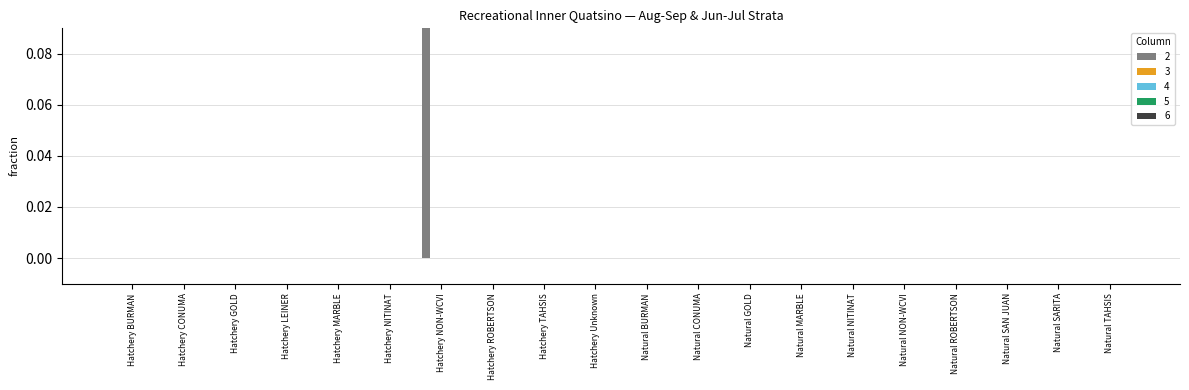

Reading left to right, list all the values displayed in this chart.

2: Hatchery BURMAN=0.0	Hatchery CONUMA=0.0	Hatchery GOLD=0.0	Hatchery LEINER=0.0	Hatchery MARBLE=0.0	Hatchery NITINAT=0.0	Hatchery NON-WCVI=0.5	Hatchery ROBERTSON=0.0	Hatchery TAHSIS=0.0	Hatchery Unknown=0.0	Natural BURMAN=0.0	Natural CONUMA=0.0	Natural GOLD=0.0	Natural MARBLE=0.0	Natural NITINAT=0.0	Natural NON-WCVI=0.0	Natural ROBERTSON=0.0	Natural SAN JUAN=0.0	Natural SARITA=0.0	Natural TAHSIS=0.0
3: Hatchery BURMAN=0.0	Hatchery CONUMA=0.0	Hatchery GOLD=0.0	Hatchery LEINER=0.0	Hatchery MARBLE=0.0	Hatchery NITINAT=0.0	Hatchery NON-WCVI=0.0	Hatchery ROBERTSON=0.0	Hatchery TAHSIS=0.0	Hatchery Unknown=0.0	Natural BURMAN=0.0	Natural CONUMA=0.0	Natural GOLD=0.0	Natural MARBLE=0.0	Natural NITINAT=0.0	Natural NON-WCVI=0.0	Natural ROBERTSON=0.0	Natural SAN JUAN=0.0	Natural SARITA=0.0	Natural TAHSIS=0.0
4: Hatchery BURMAN=0.0	Hatchery CONUMA=0.0	Hatchery GOLD=0.0	Hatchery LEINER=0.0	Hatchery MARBLE=0.0	Hatchery NITINAT=0.0	Hatchery NON-WCVI=0.0	Hatchery ROBERTSON=0.0	Hatchery TAHSIS=0.0	Hatchery Unknown=0.0	Natural BURMAN=0.0	Natural CONUMA=0.0	Natural GOLD=0.0	Natural MARBLE=0.0	Natural NITINAT=0.0	Natural NON-WCVI=0.0	Natural ROBERTSON=0.0	Natural SAN JUAN=0.0	Natural SARITA=0.0	Natural TAHSIS=0.0
5: Hatchery BURMAN=0.0	Hatchery CONUMA=0.0	Hatchery GOLD=0.0	Hatchery LEINER=0.0	Hatchery MARBLE=0.0	Hatchery NITINAT=0.0	Hatchery NON-WCVI=0.0	Hatchery ROBERTSON=0.0	Hatchery TAHSIS=0.0	Hatchery Unknown=0.0	Natural BURMAN=0.0	Natural CONUMA=0.0	Natural GOLD=0.0	Natural MARBLE=0.0	Natural NITINAT=0.0	Natural NON-WCVI=0.0	Natural ROBERTSON=0.0	Natural SAN JUAN=0.0	Natural SARITA=0.0	Natural TAHSIS=0.0
6: Hatchery BURMAN=0.0	Hatchery CONUMA=0.0	Hatchery GOLD=0.0	Hatchery LEINER=0.0	Hatchery MARBLE=0.0	Hatchery NITINAT=0.0	Hatchery NON-WCVI=0.0	Hatchery ROBERTSON=0.0	Hatchery TAHSIS=0.0	Hatchery Unknown=0.0	Natural BURMAN=0.0	Natural CONUMA=0.0	Natural GOLD=0.0	Natural MARBLE=0.0	Natural NITINAT=0.0	Natural NON-WCVI=0.0	Natural ROBERTSON=0.0	Natural SAN JUAN=0.0	Natural SARITA=0.0	Natural TAHSIS=0.0